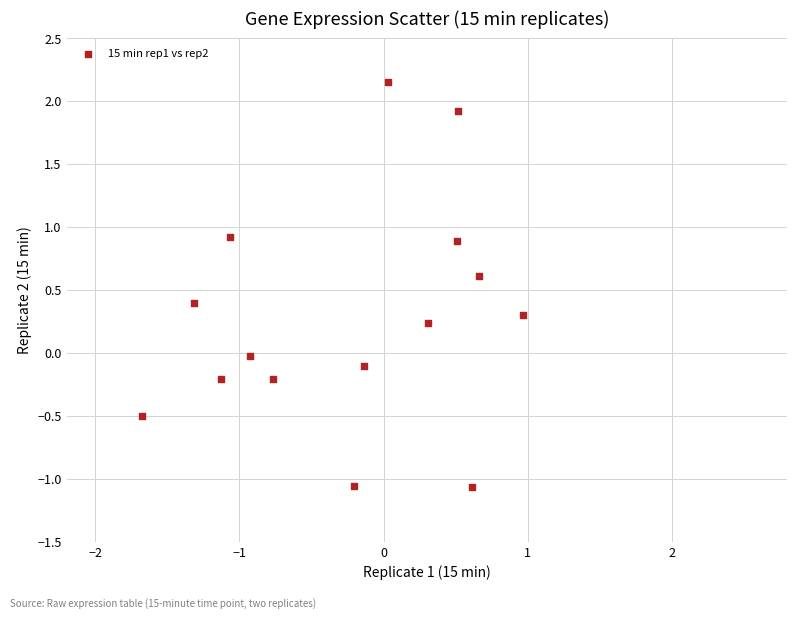

What is the range of Y values (max minus min)?

3.2